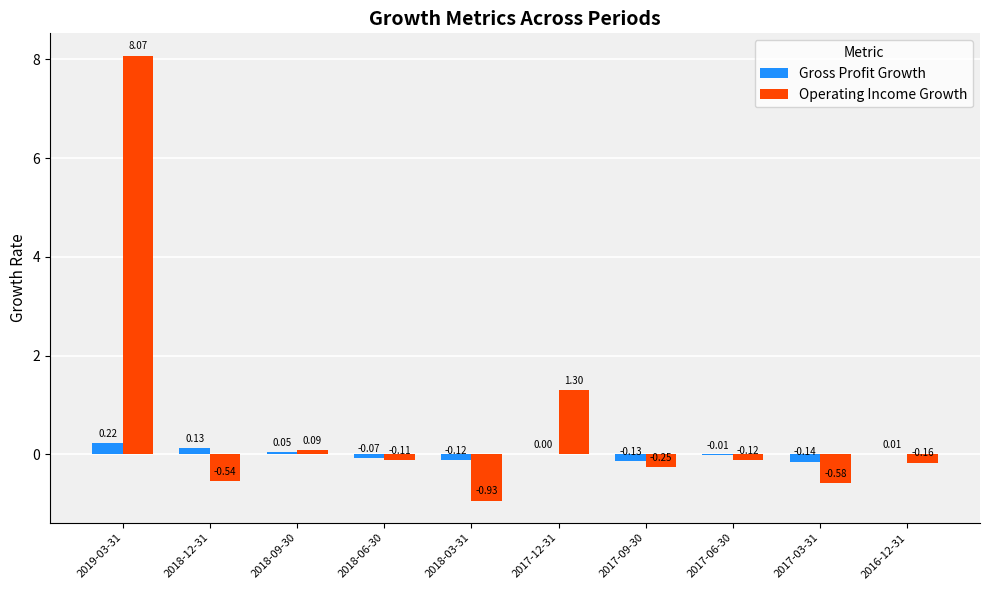

Which series has the largest total across all categories?

Operating Income Growth